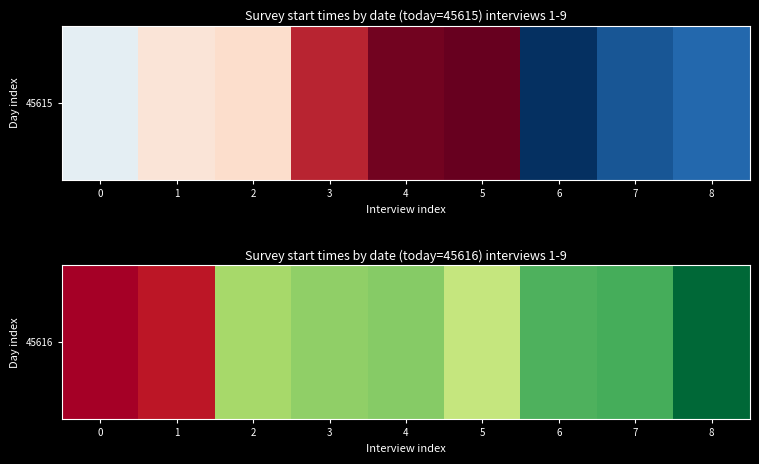

Rank the categories by value from lowest to highest.

0, 1, 5, 2, 3, 4, 6, 7, 8